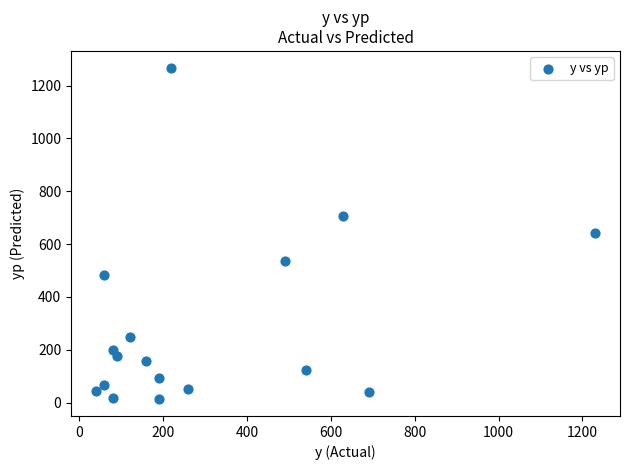

What is the range of Y values (max minus min)?

1256.4